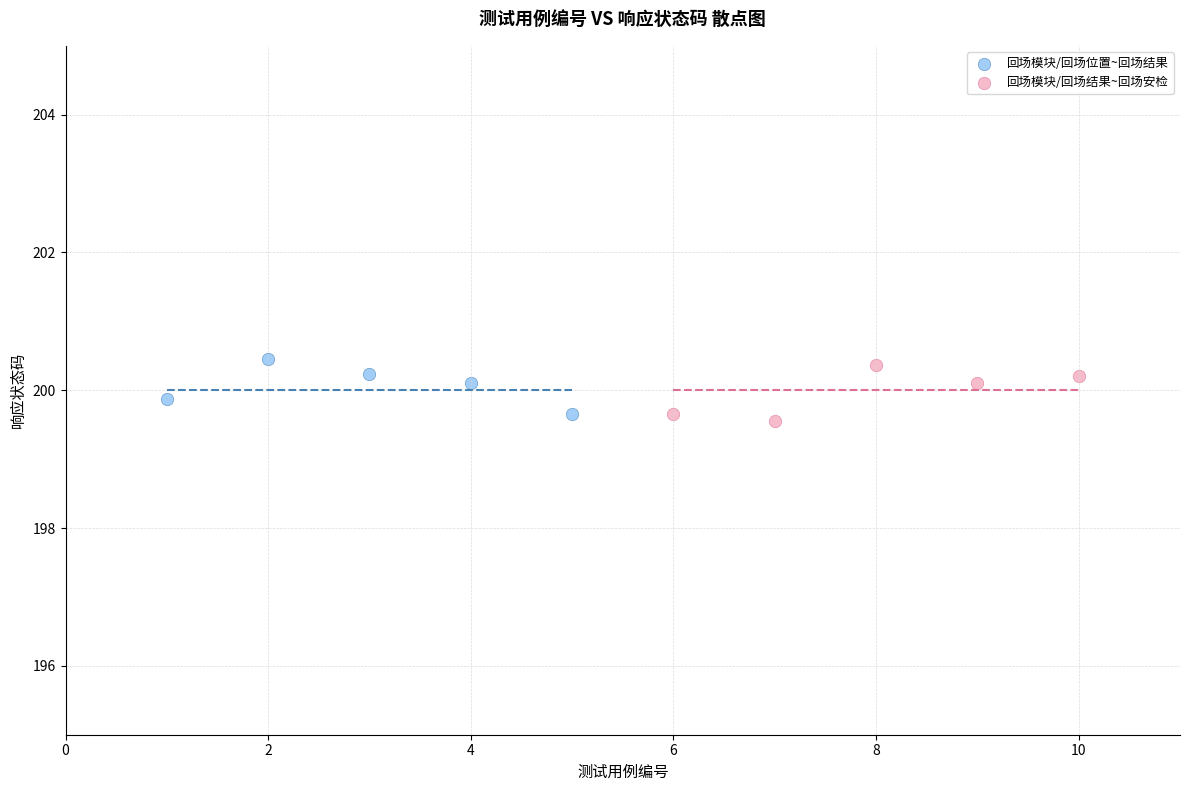

What are all the series names shown in the legend?

回场模块/回场位置~回场结果, 回场模块/回场结果~回场安检